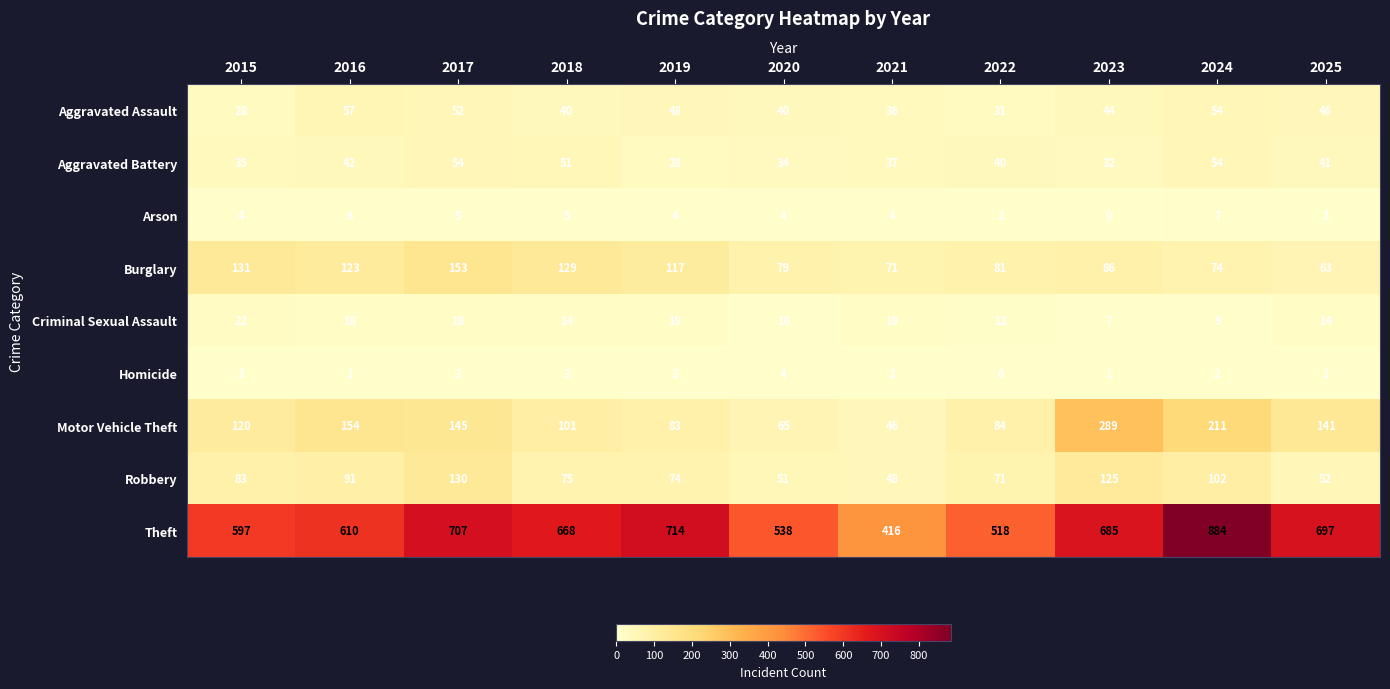

What is the sum of the Motor Vehicle Theft values at 2023 and 2018?

390